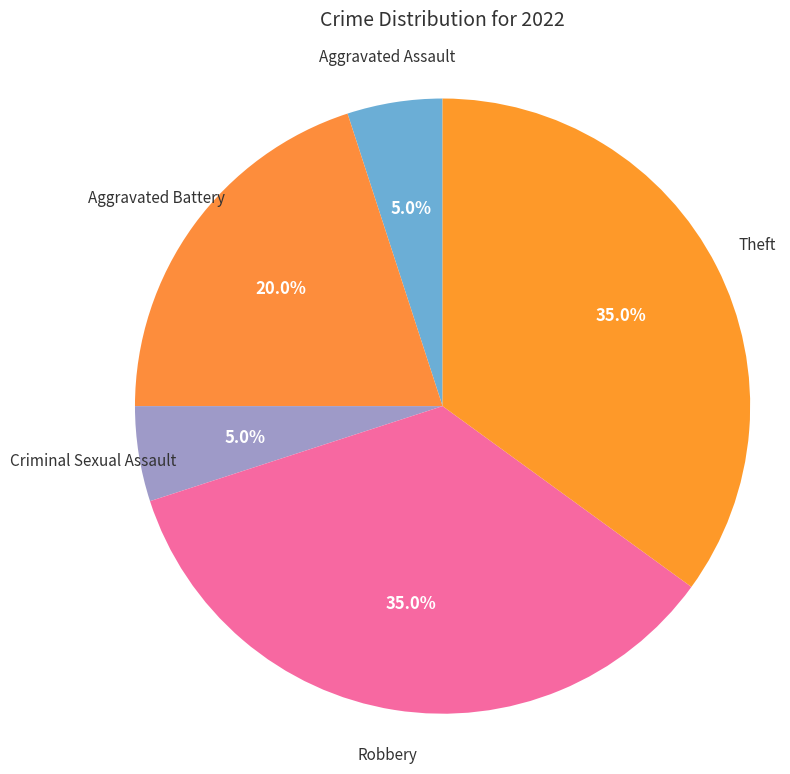

What percentage is the Criminal Sexual Assault slice, to the nearest percent?

5%